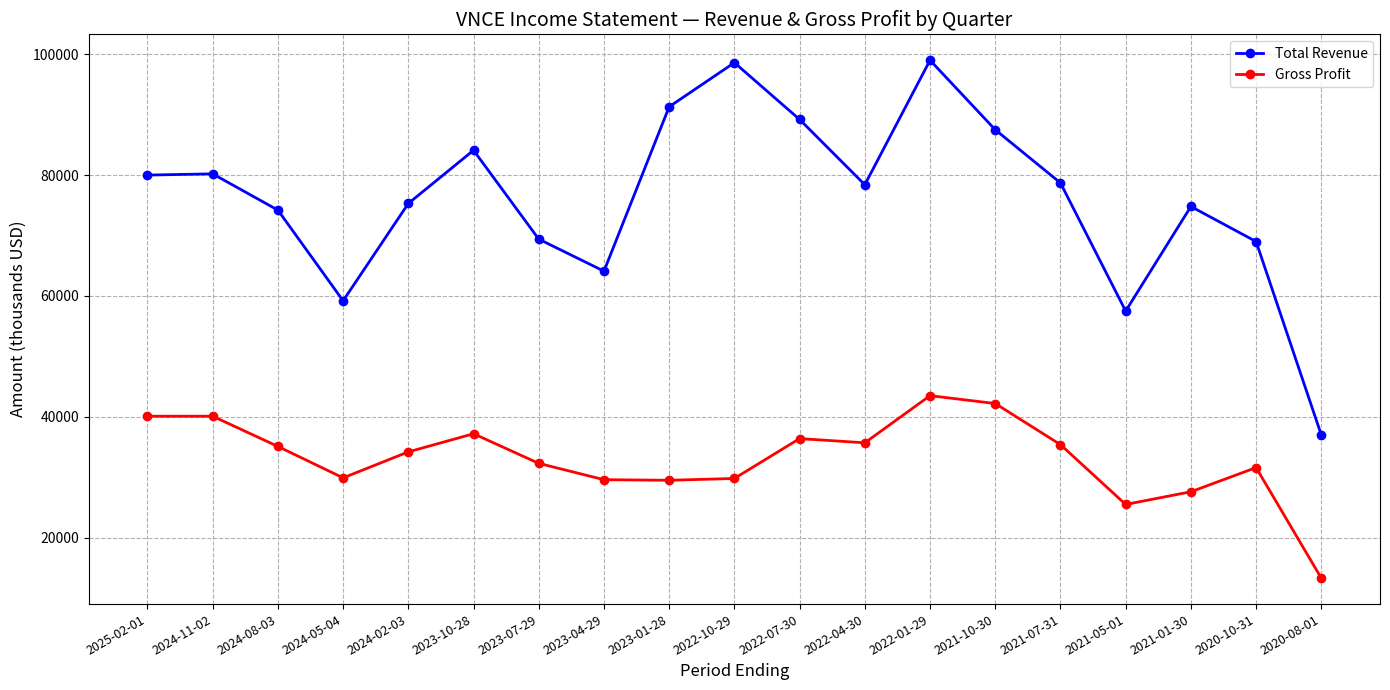

Count the number of data series in this chart.

2